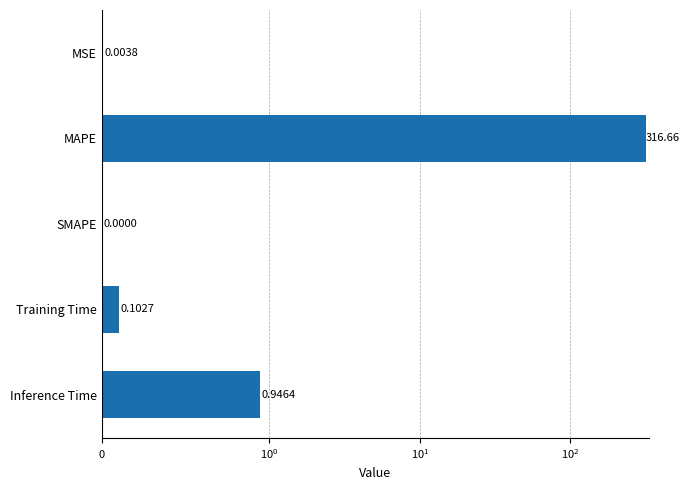

What is the change in value from MSE to Inference Time?

+0.9